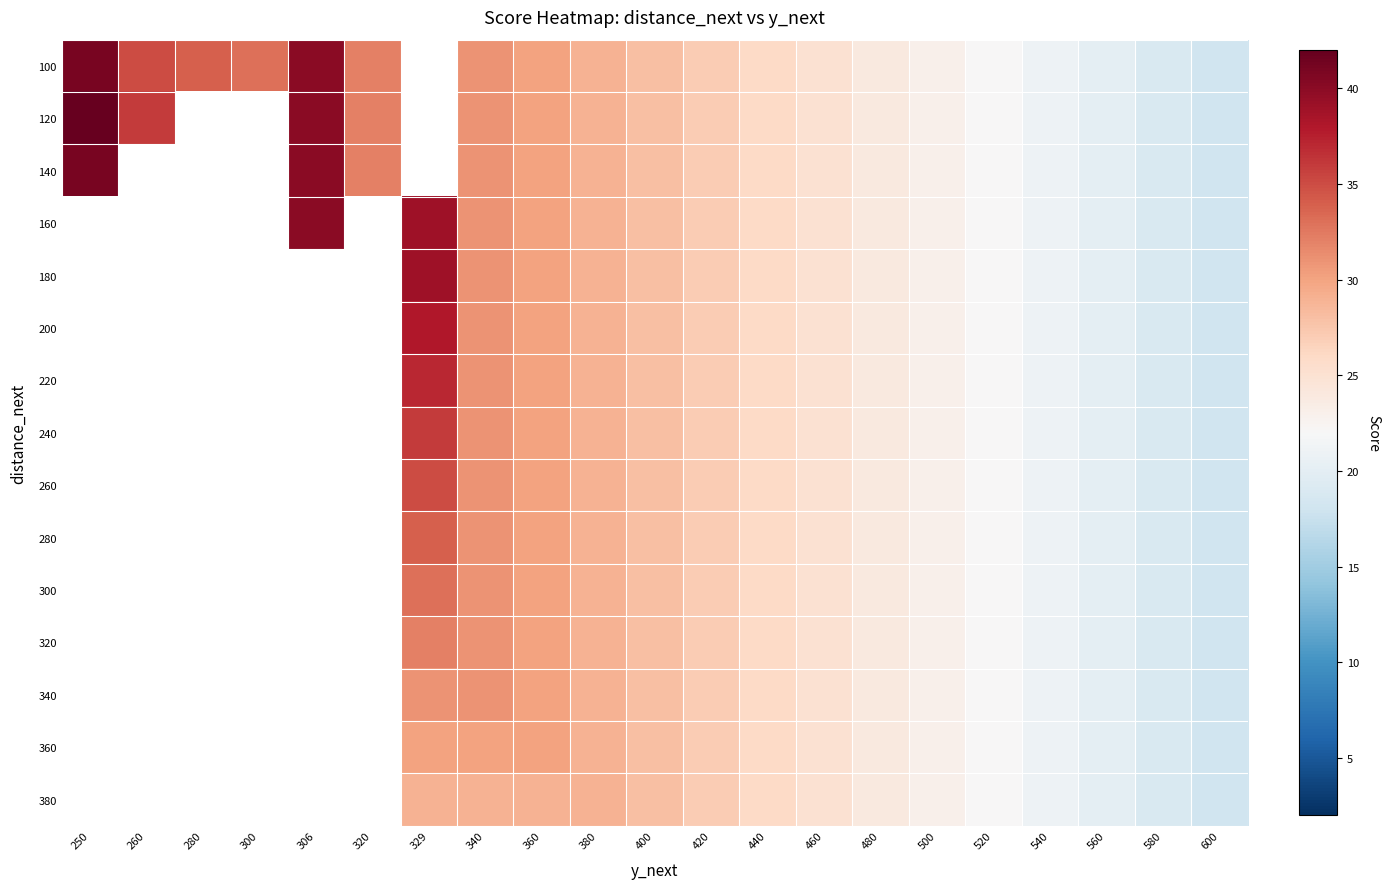

What is the greatest value displayed?

42.0